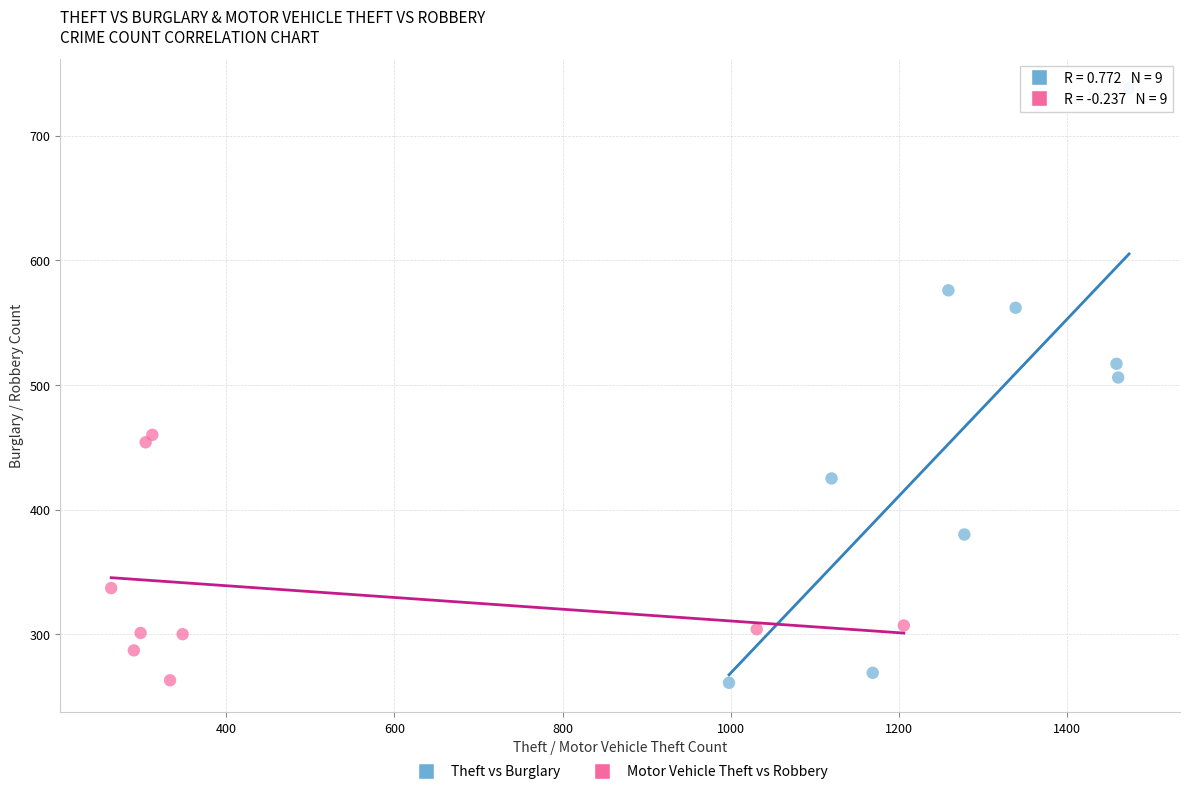

Which series contains the highest Y value?

Theft vs Burglary